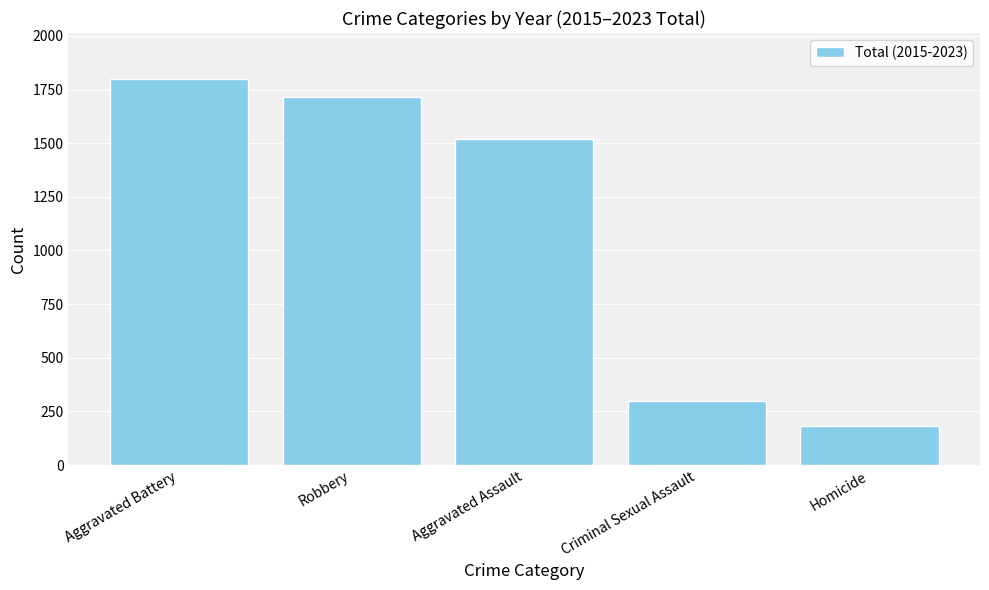

What is the maximum value shown in the chart?

1798